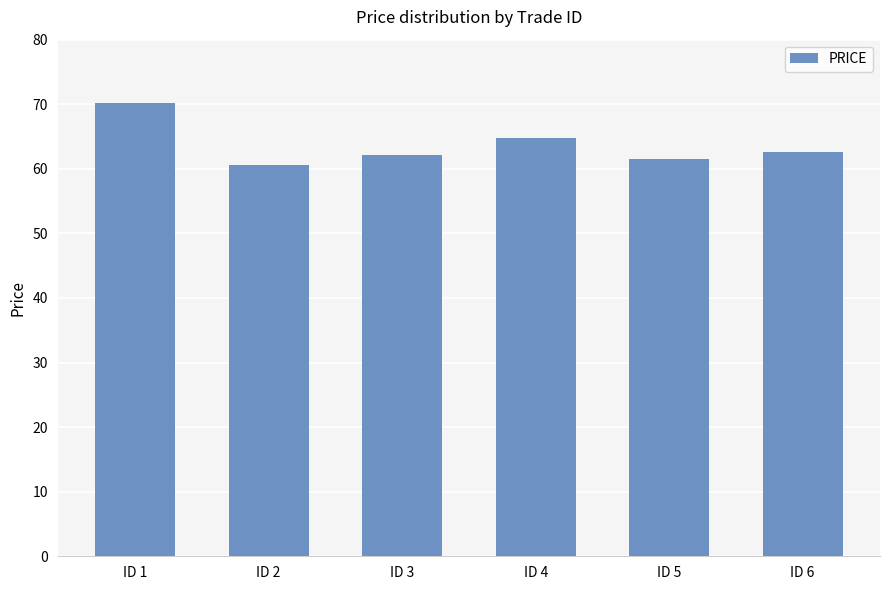

What is the sum of the values at ID 4 and ID 2?

125.3